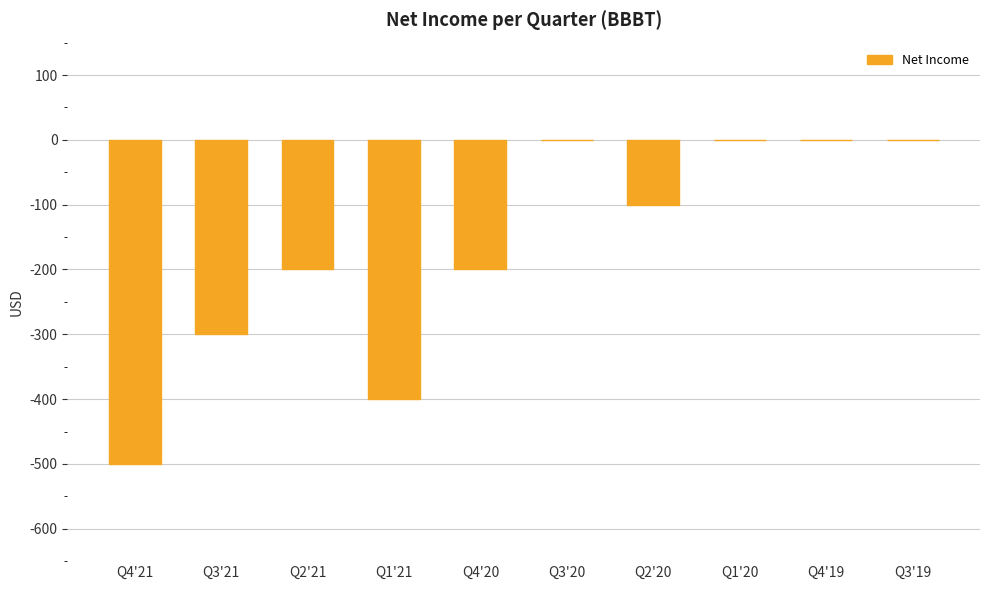

Count the number of values greater than -100.

4